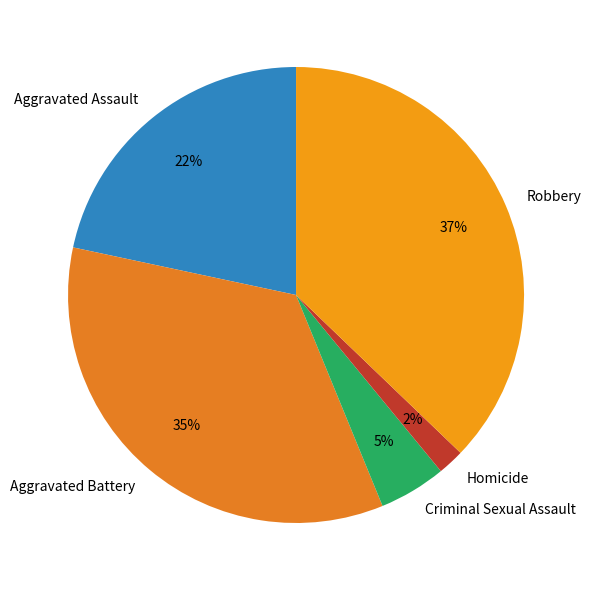

Do Criminal Sexual Assault and Homicide together represent more than half of the pie?

No